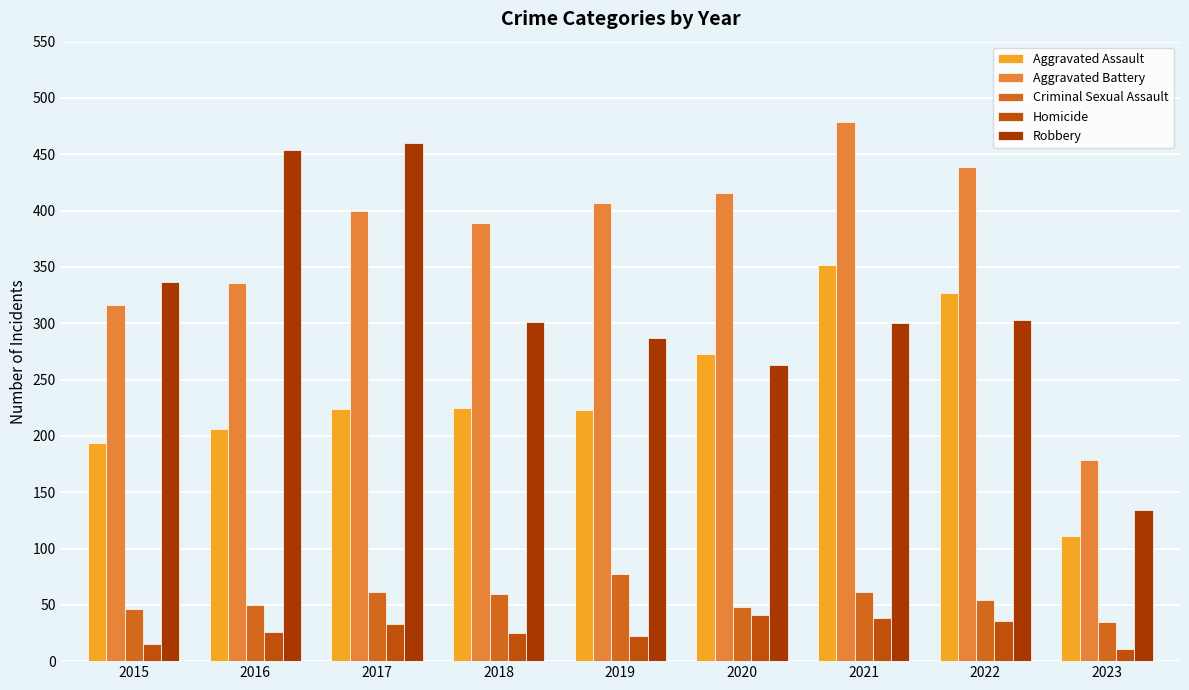

What is the difference between the second highest and second lowest values in the Aggravated Assault series?

133